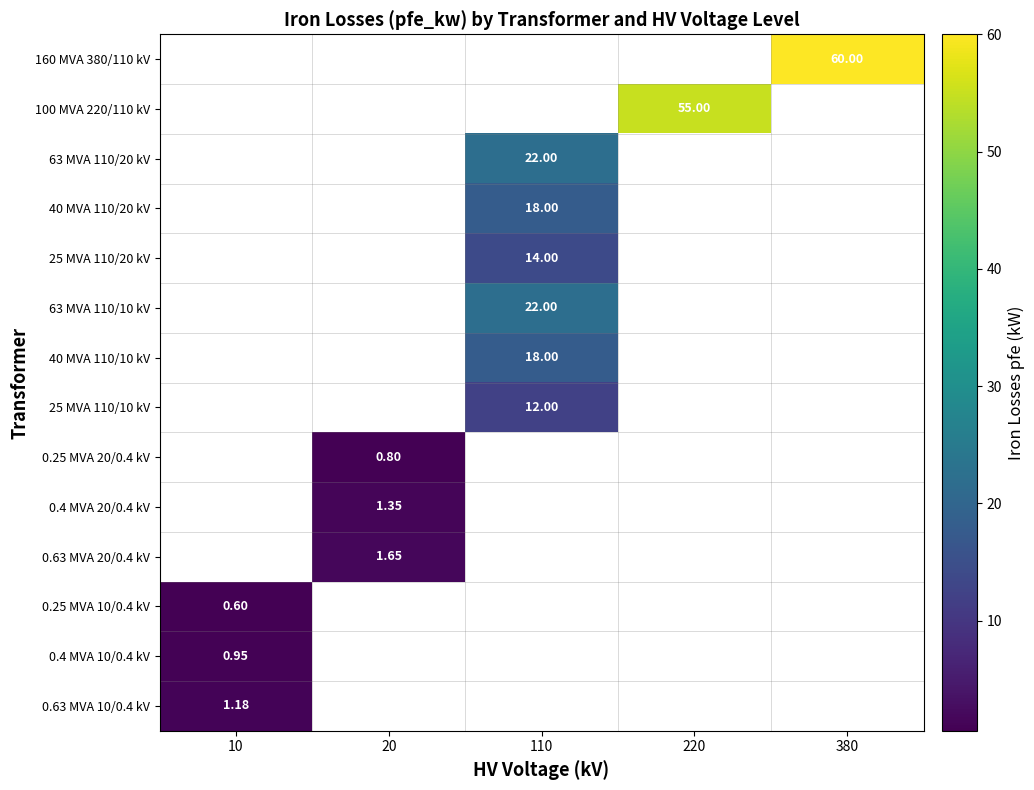

How many values in 25 MVA 110/20 kV are above zero?

1